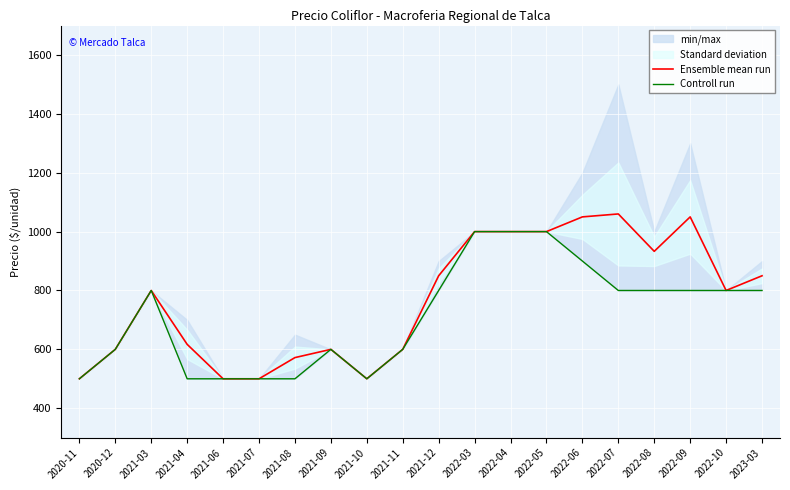

Rank the series at 2021-09 from highest to lowest value.

Ensemble mean run, Controll run